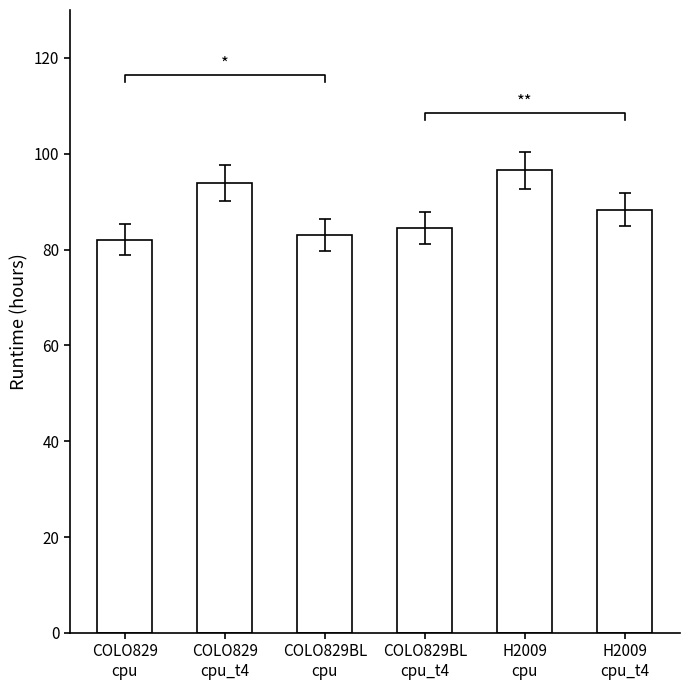

What is the difference between the second highest and minimum values?

11.8